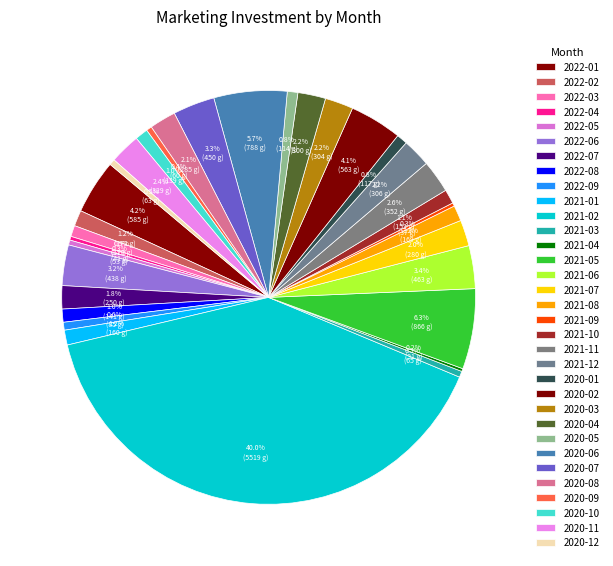

Does 2021-08 represent more than half of the total?

No